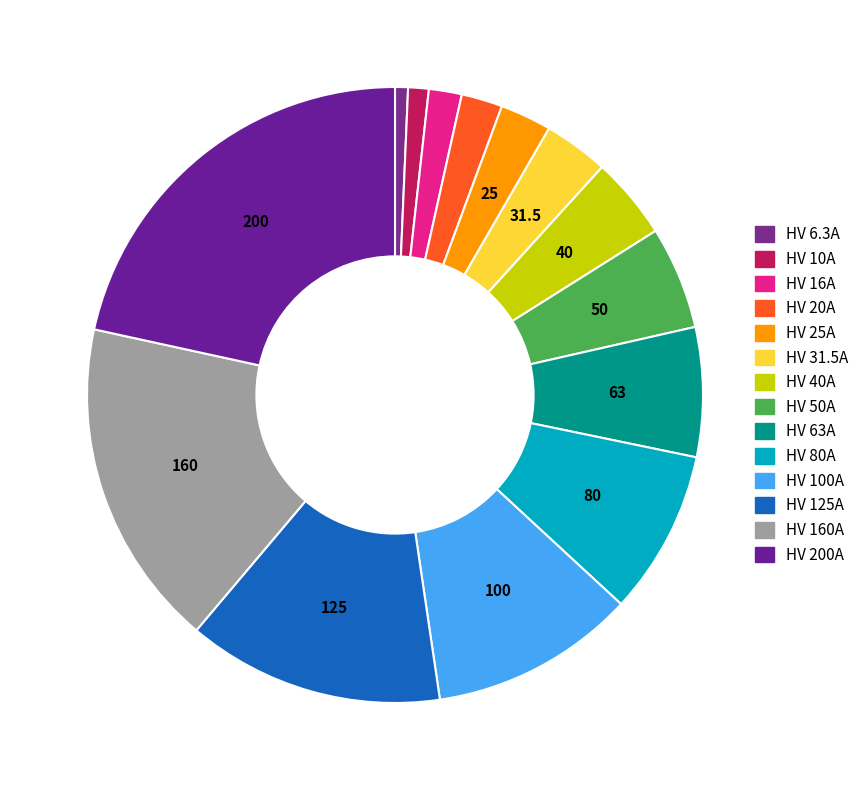

Count the number of slices in the pie.

14